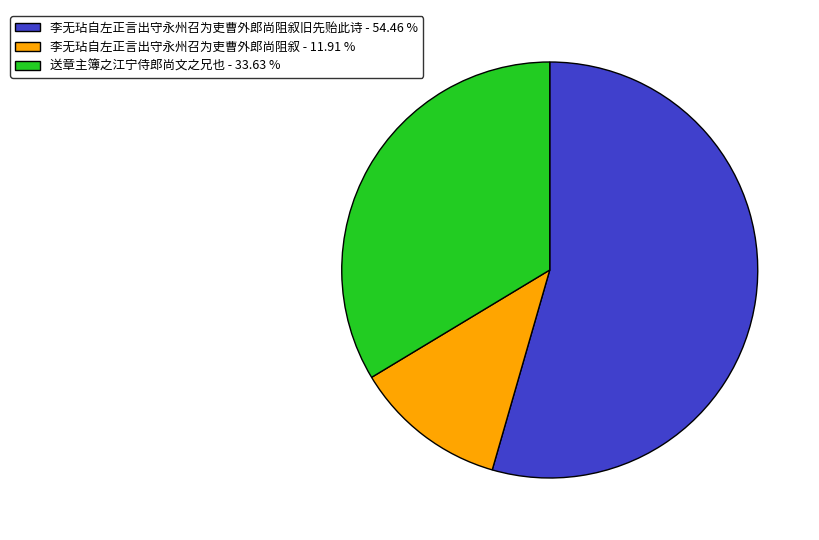

Is there a majority slice in this chart?

Yes